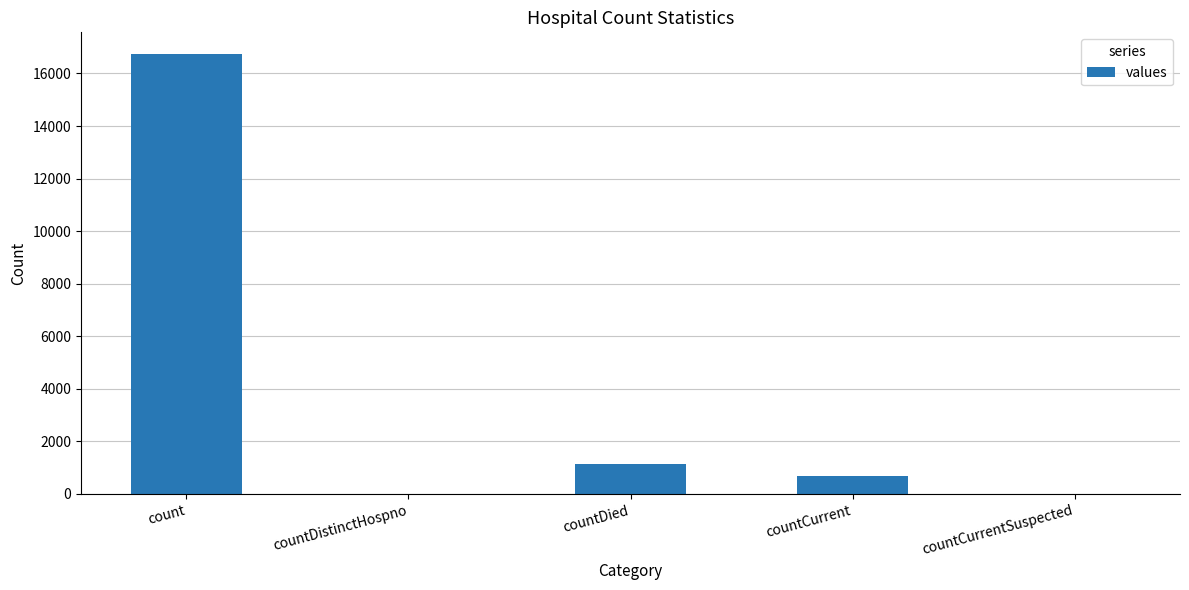

Reading right to left, transcribe all the data shown in this chart.

0	668	1142	0	16729